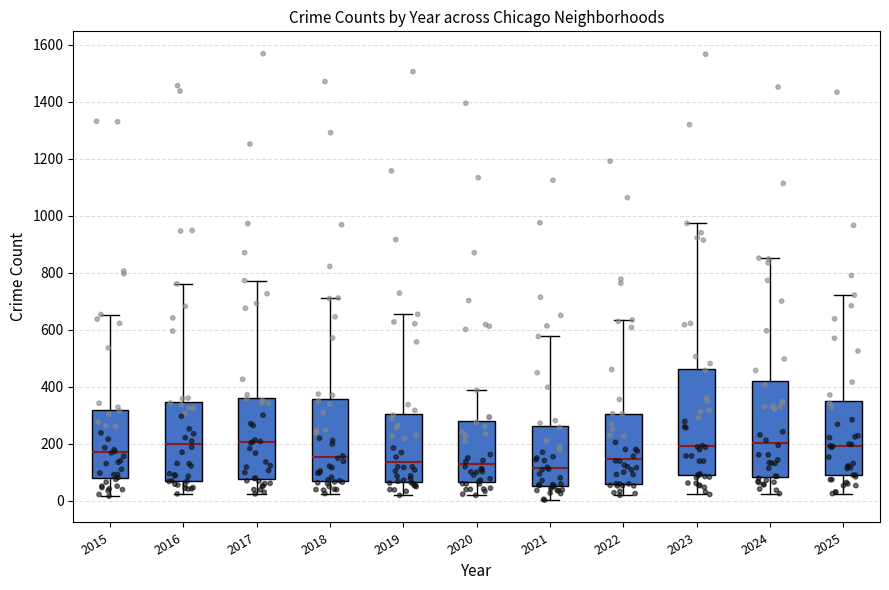

Reading left to right, transcribe this box plot: for each box, give where its median line is, the range the box spans, and where its two whiskers end, as read against the y-axis. The values are not printed on the chart, so give them approximately, as read against the axis.

2015: median 180, box 80 to 320, whiskers 20 to 660
2016: median 200, box 80 to 340, whiskers 20 to 760
2017: median 200, box 80 to 360, whiskers 20 to 780
2018: median 160, box 80 to 360, whiskers 20 to 720
2019: median 140, box 60 to 300, whiskers 20 to 660
2020: median 120, box 60 to 280, whiskers 20 to 380
2021: median 120, box 60 to 260, whiskers 0 to 580
2022: median 140, box 60 to 300, whiskers 20 to 640
2023: median 200, box 80 to 460, whiskers 20 to 980
2024: median 200, box 80 to 420, whiskers 20 to 860
2025: median 200, box 80 to 360, whiskers 20 to 720